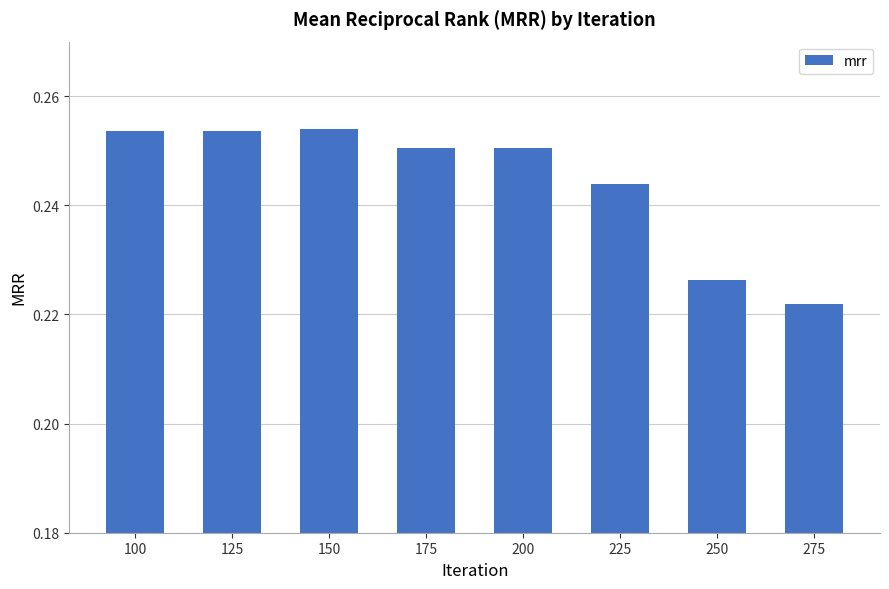

Which category has the lowest value across all series?

275